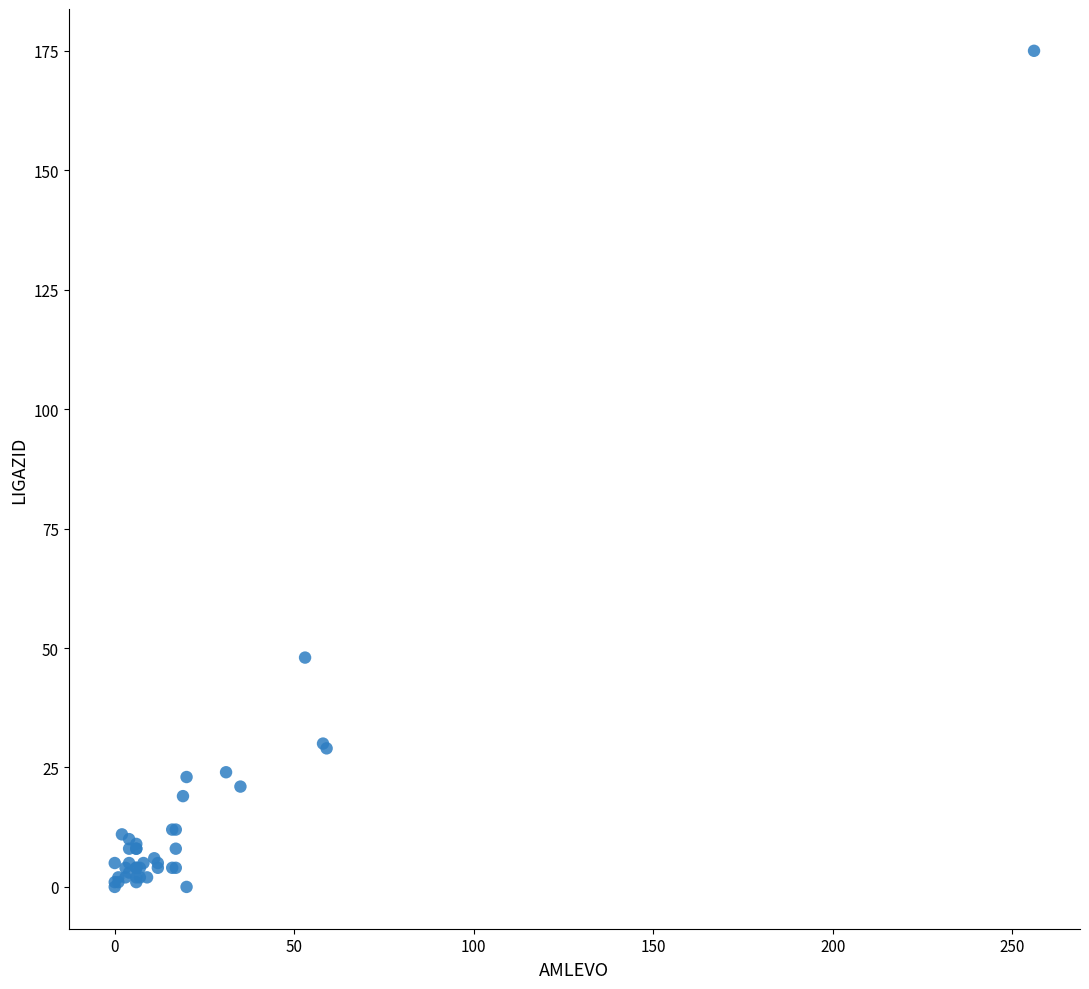

What Y value in the scatter plot is closest to 87?

48